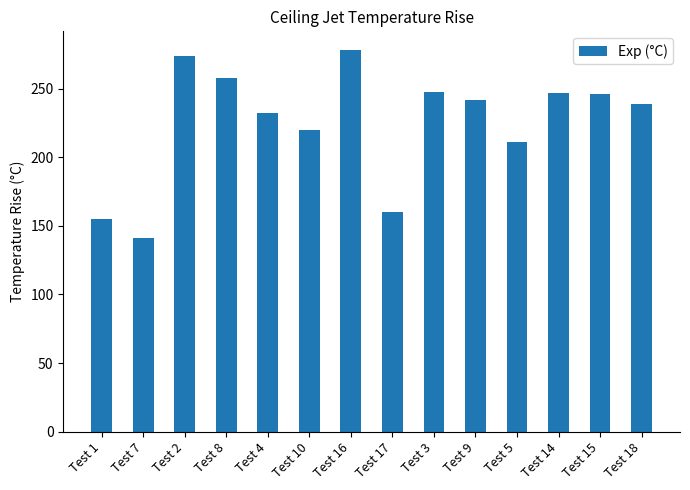

Is it true that the value at Test 10 is 142?

False